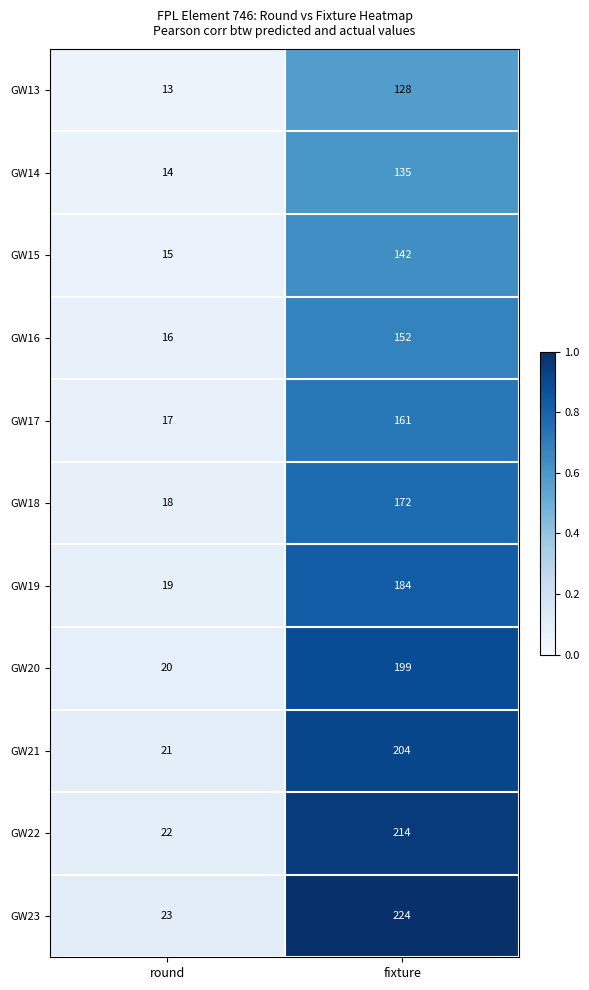

Which series has the largest total across all categories?

GW23